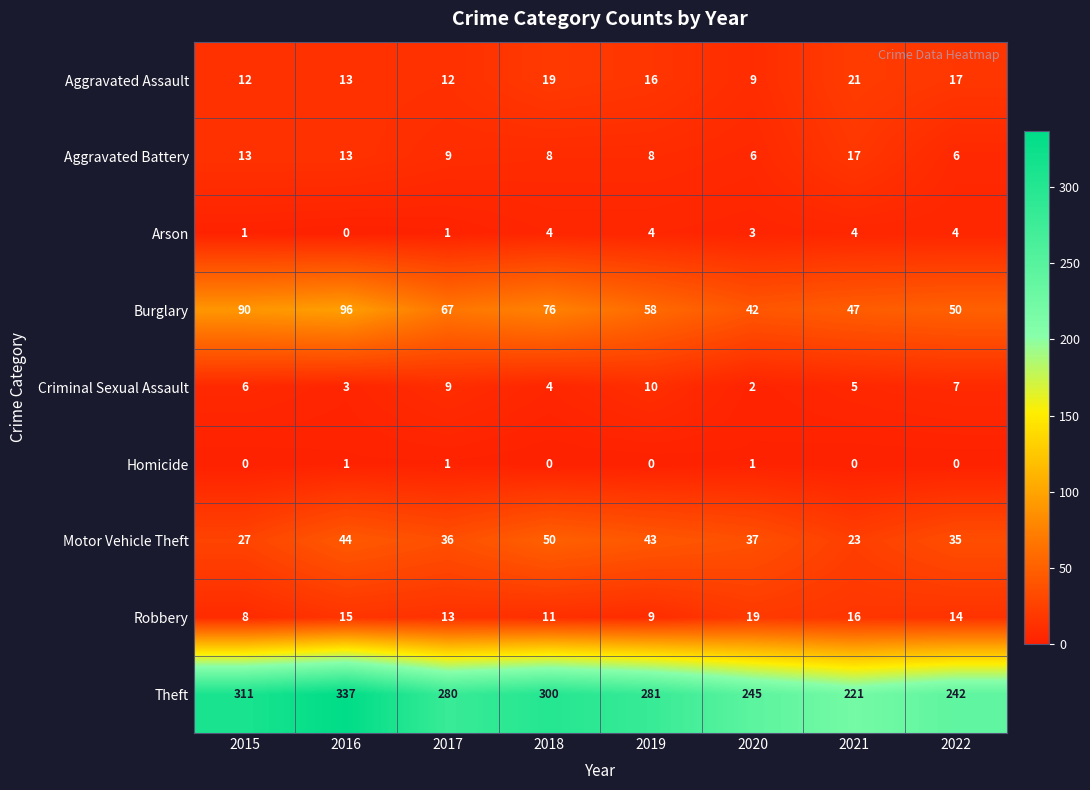

Count the Homicide values in the range 0 to 1.

8